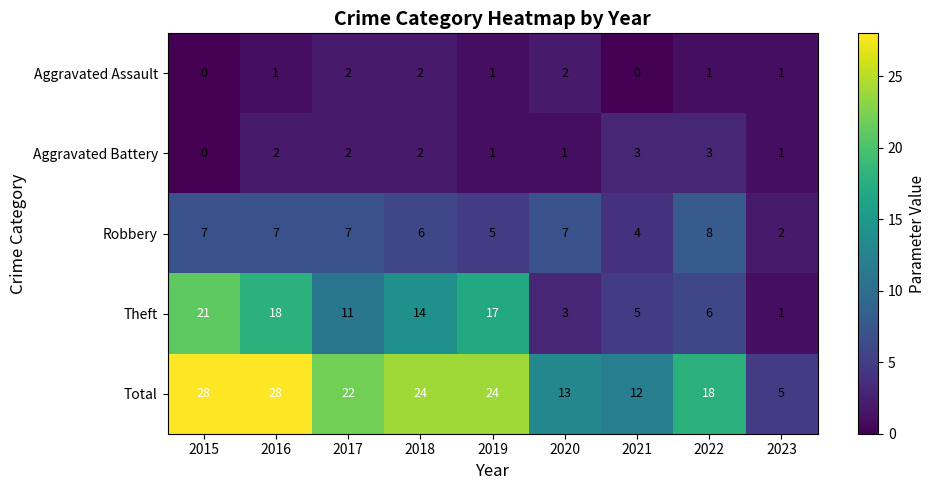

True or false: Theft has a value of 24 at 2019.

False